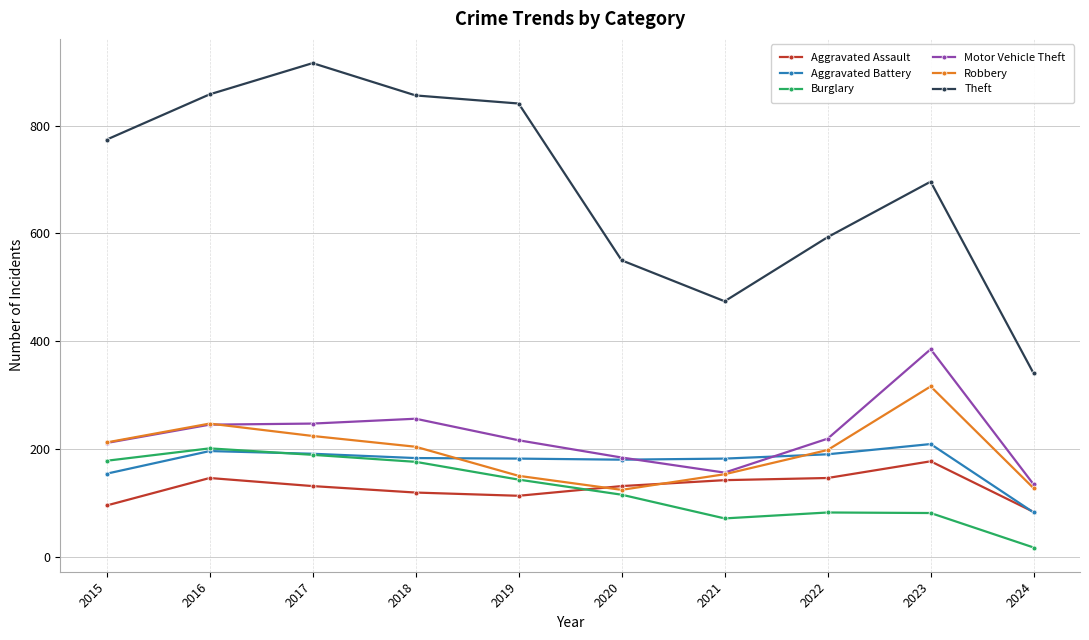

What is the difference between the maximum and second lowest values in the Aggravated Battery series?

55